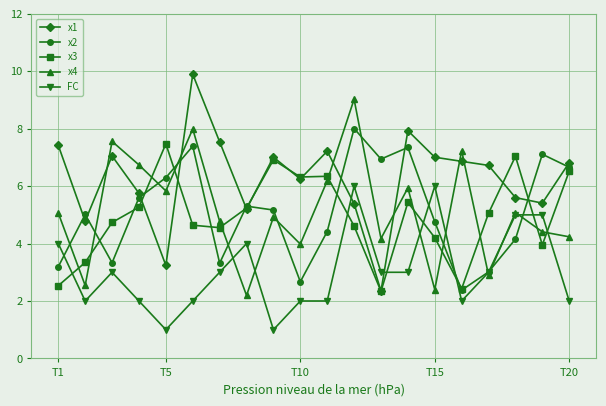

Which series has the largest total across all categories?

x1